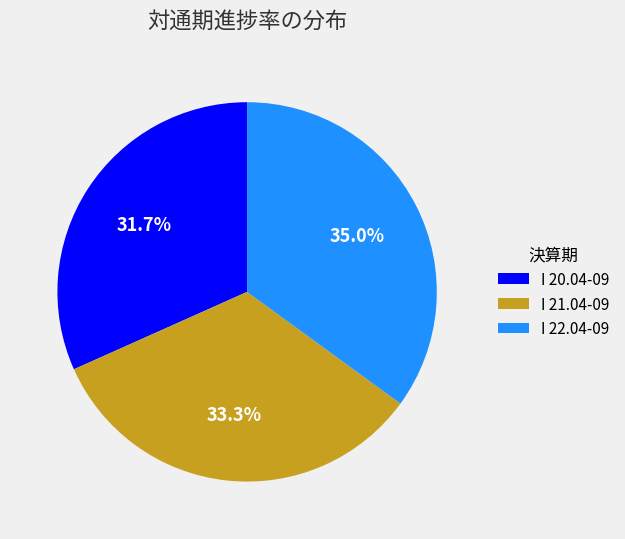

What is the ratio of the value at I 21.04-09 to the value at I 22.04-09?

1.0